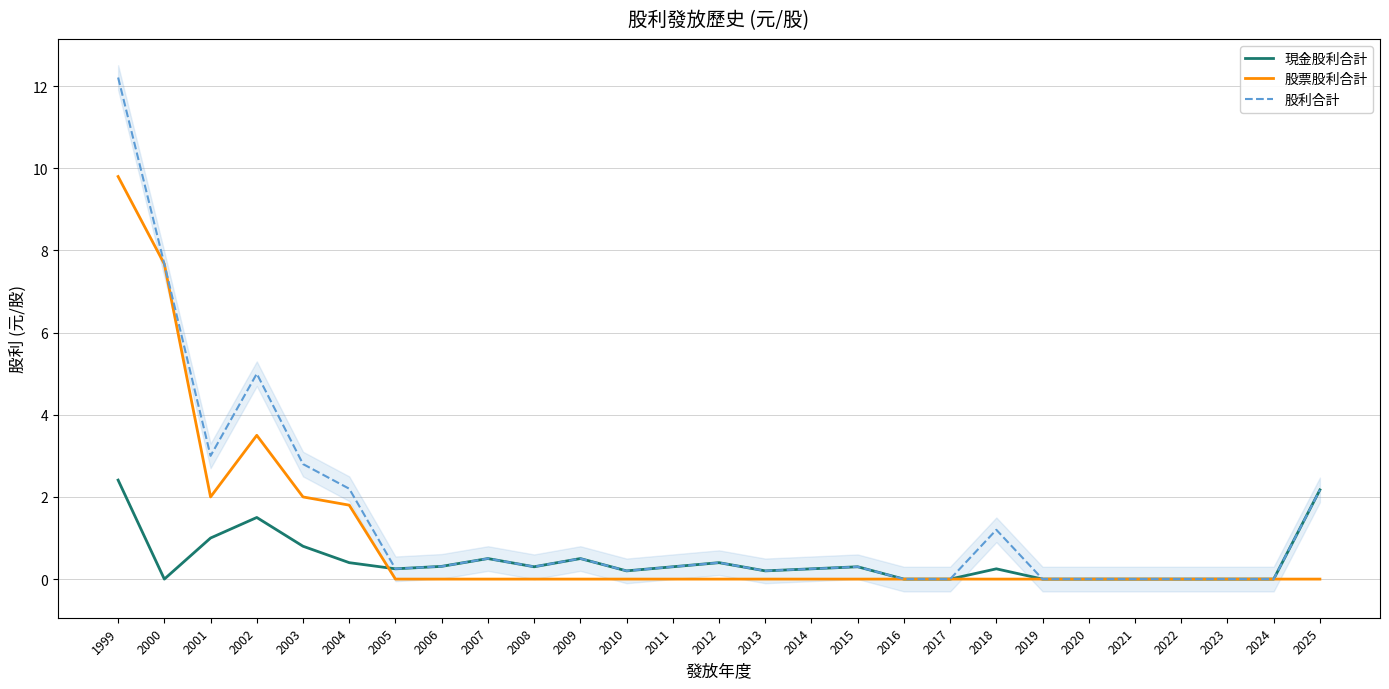

What are all the series names shown in the legend?

現金股利合計, 股票股利合計, 股利合計